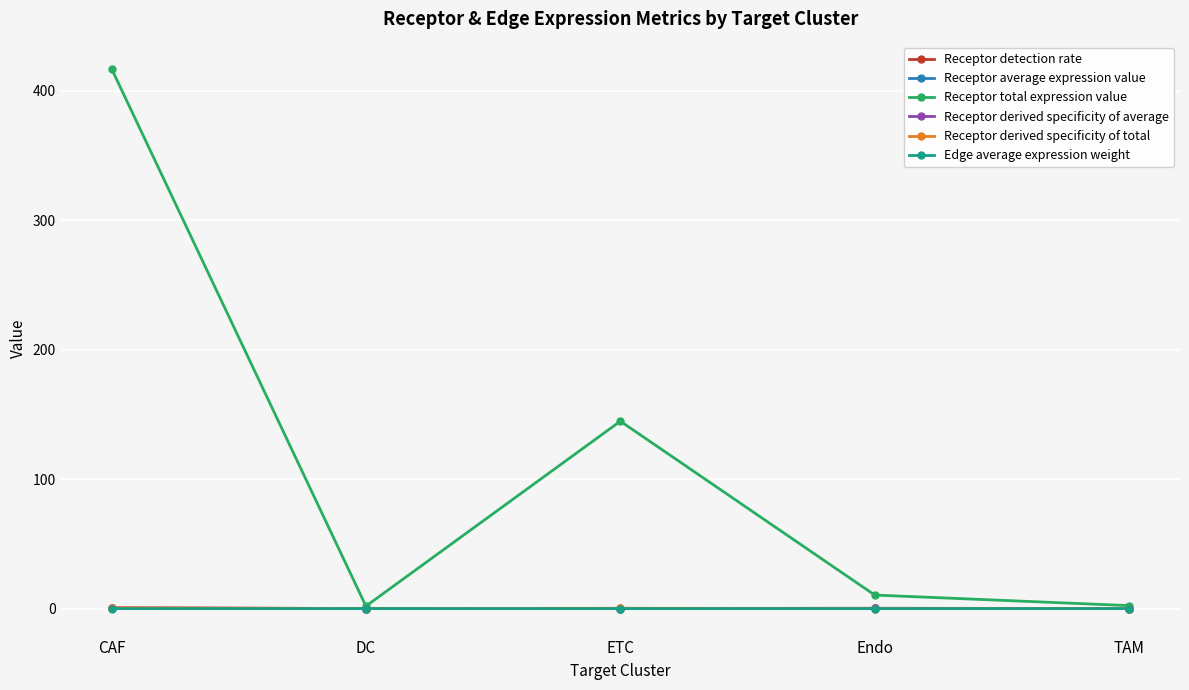

How many values in the Receptor total expression value series exceed 10?

3